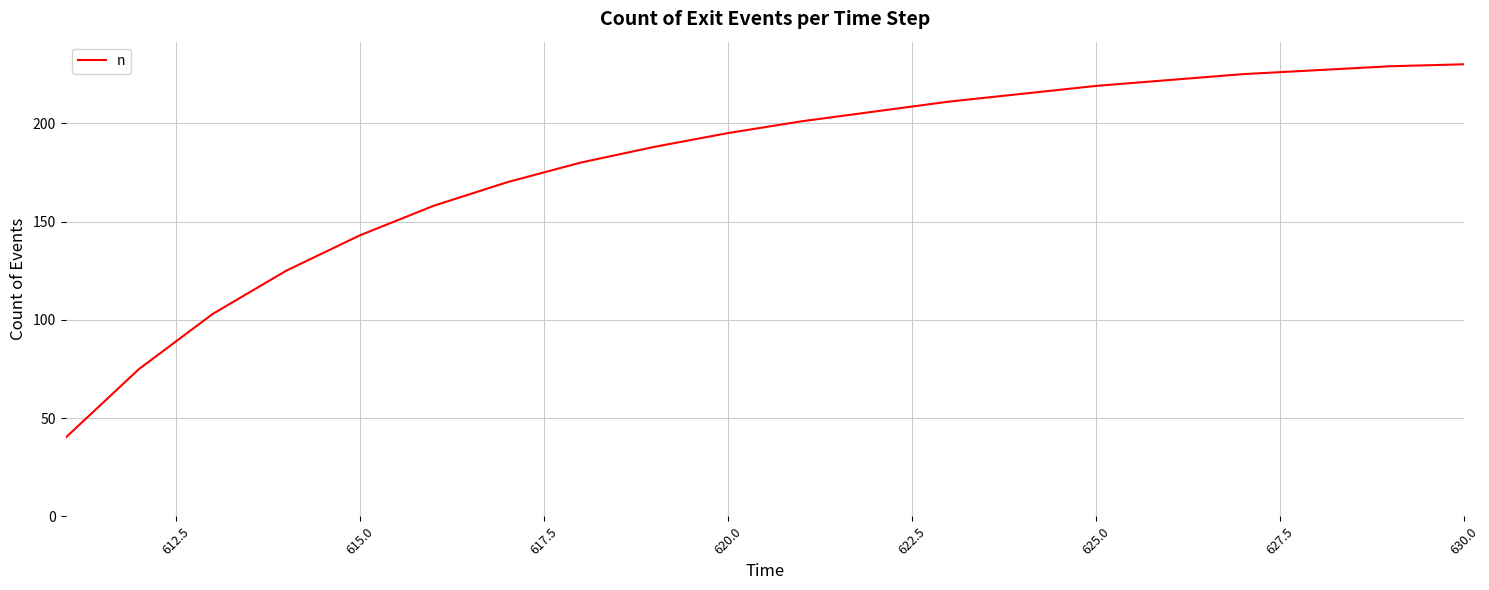

How many lines are shown in the chart?

1